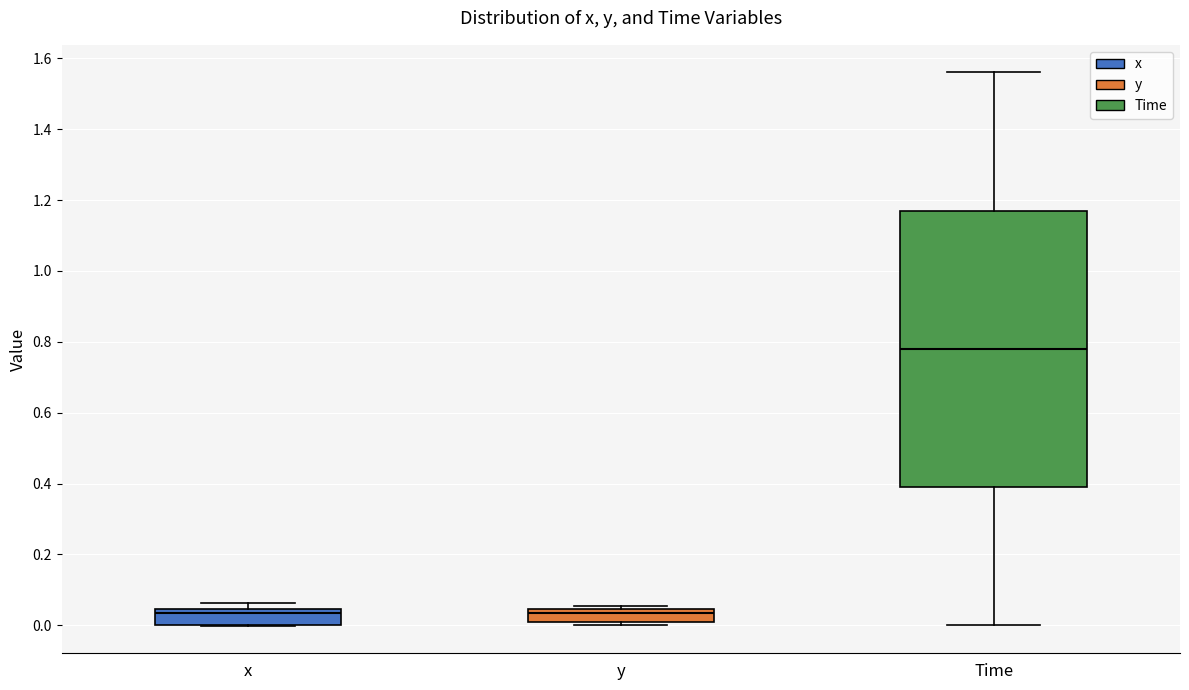

Reading left to right, transcribe this box plot: for each box, give where its median line is, the range the box spans, and where its two whiskers end, as read against the y-axis. The values are not printed on the chart, so give them approximately, as read against the axis.

x: median 0.04 (just below the box's upper edge), box 0.00 to 0.04, whiskers 0.00 to 0.06
y: median 0.04 (just below the box's upper edge), box 0.00 to 0.04, whiskers 0.00 (just below the box's lower edge) to 0.06
Time: median 0.78, box 0.40 to 1.18, whiskers 0.00 to 1.56